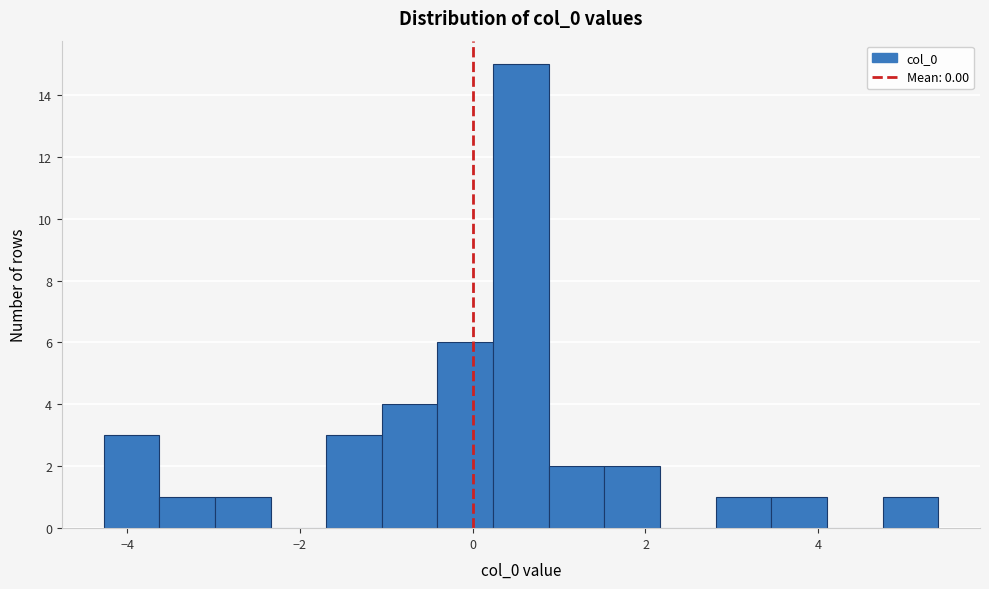

Around what value on the x-axis is the tallest bar? Give the approximate position of its centre, as read against the axis.

0.6